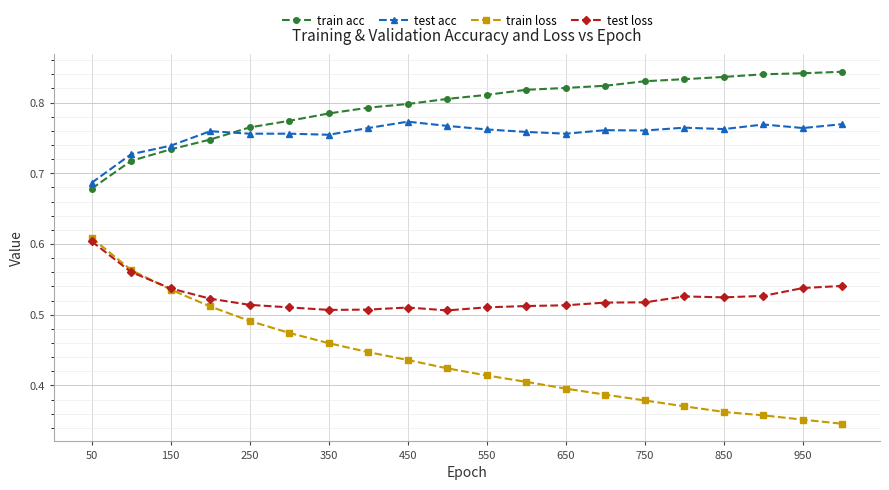

True or false: train loss and test acc intersect in this chart.

False